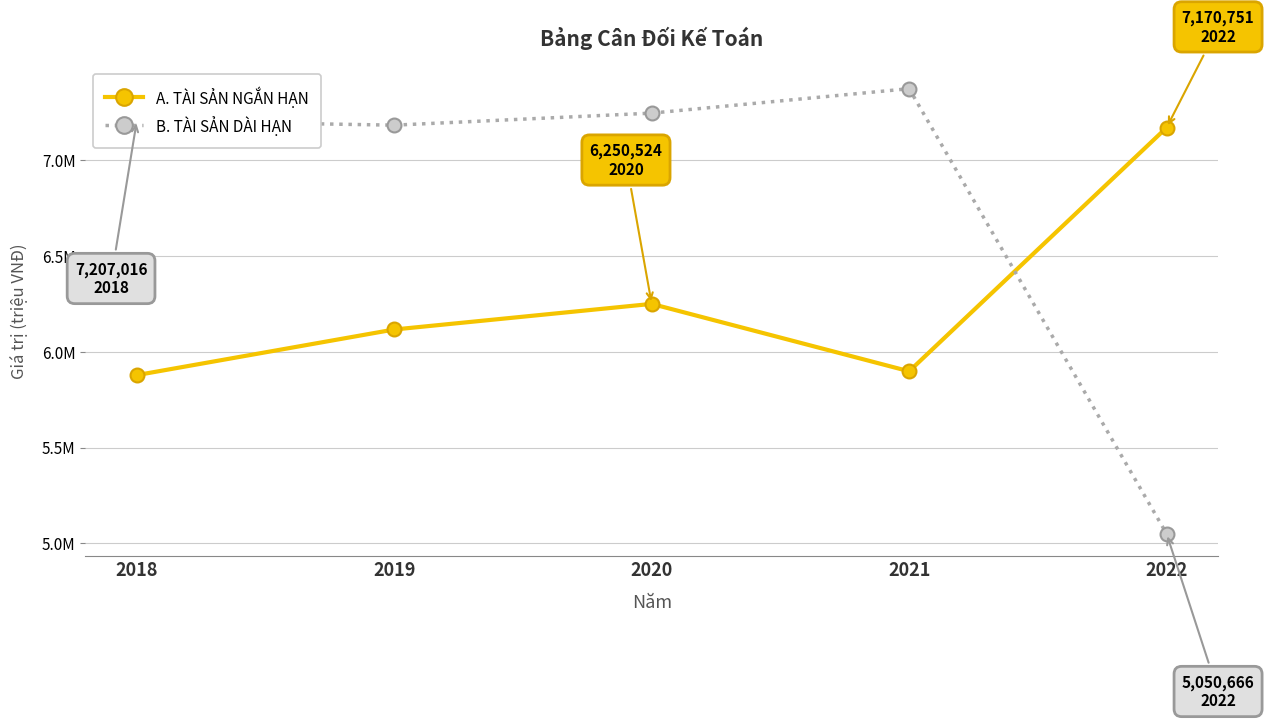

Where do B. TÀI SẢN DÀI HẠN and A. TÀI SẢN NGẮN HẠN first cross each other?

2021 and 2022